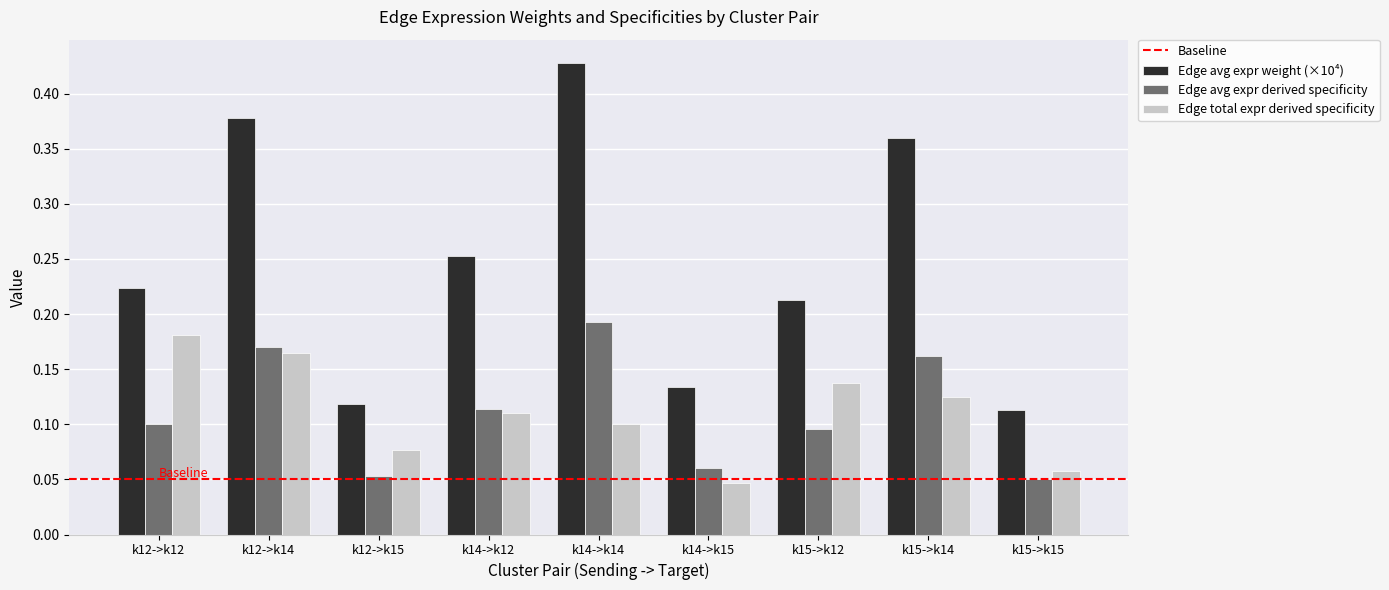

What position from the left is k15->k14?

8